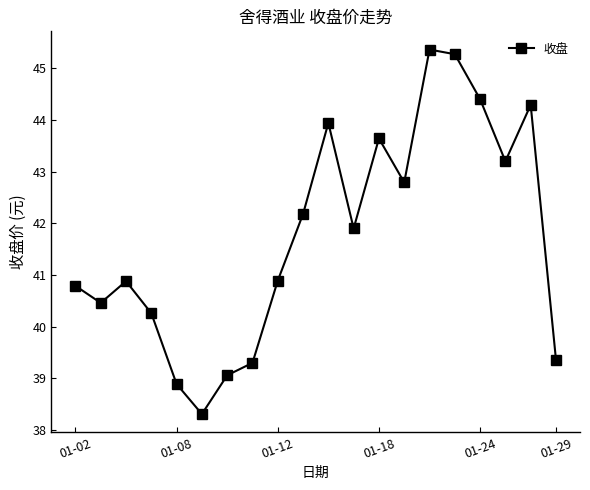

What is the value of the 14th point from the left?

42.8